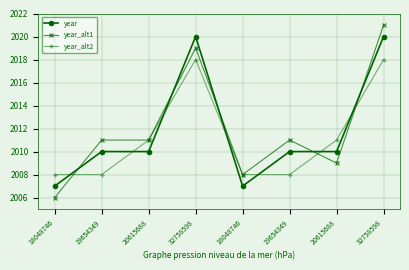

At which category does the chart reach its minimum across all series?

18048746